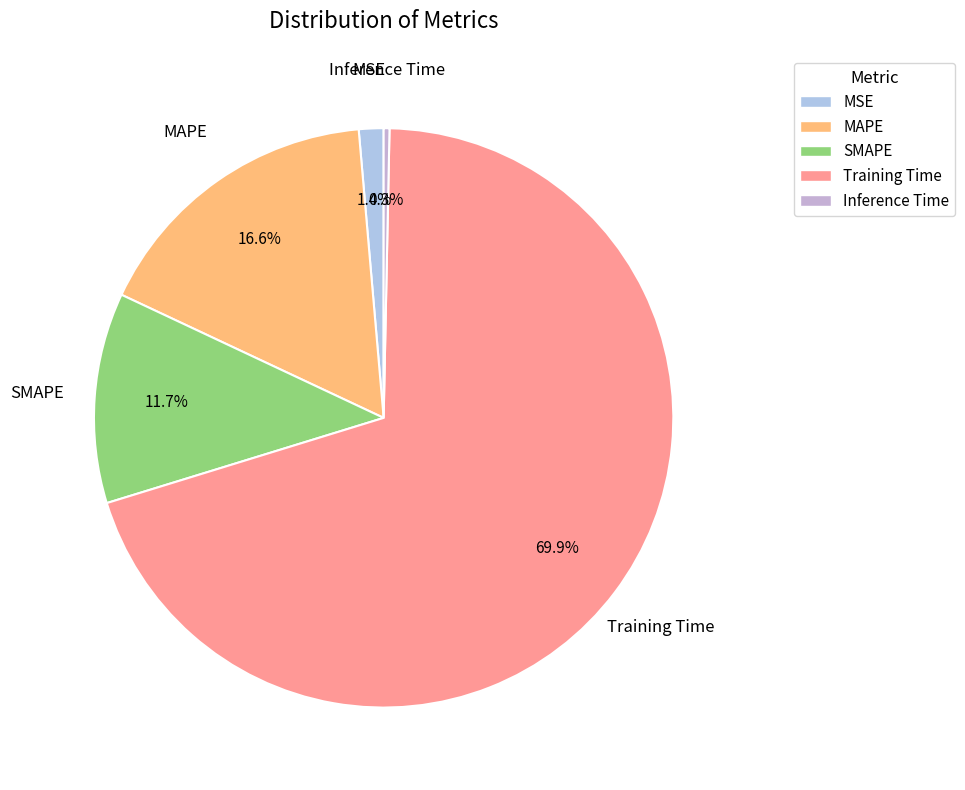

Do SMAPE and Inference Time together represent more than half of the pie?

No